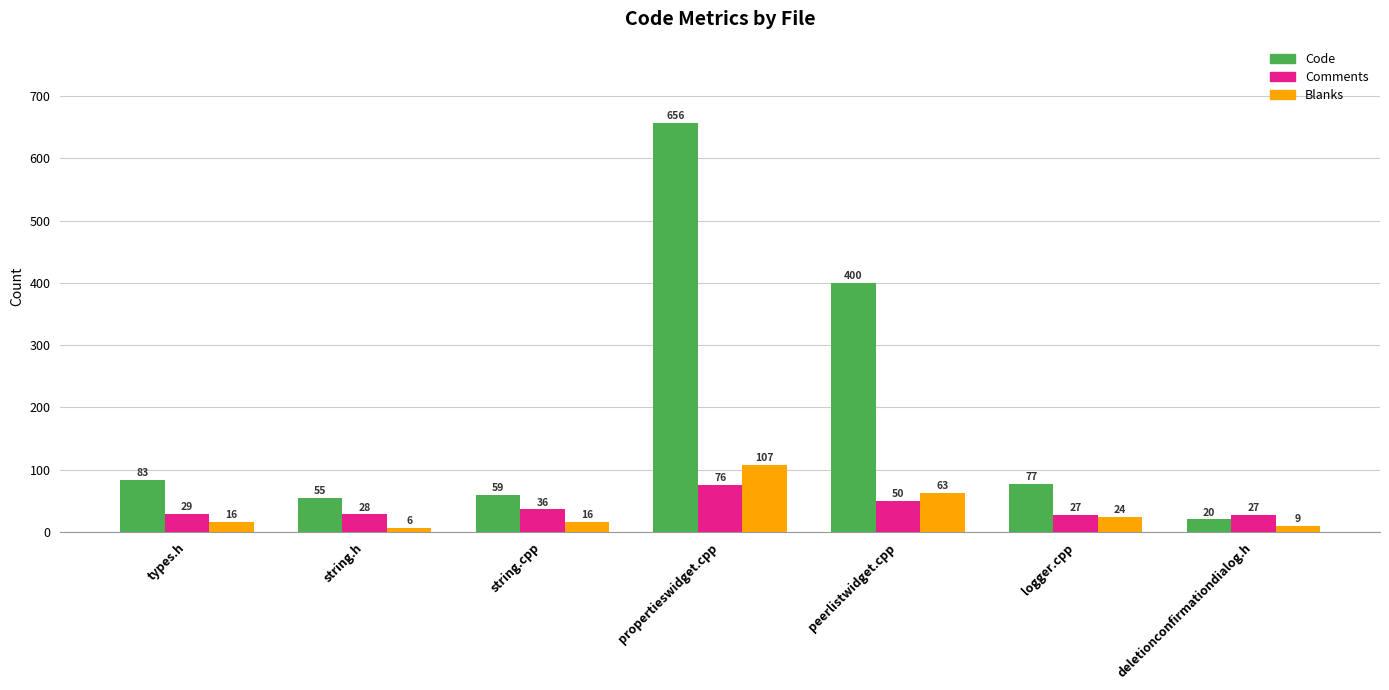

What is the label of the 3rd bar from the left?

string.cpp